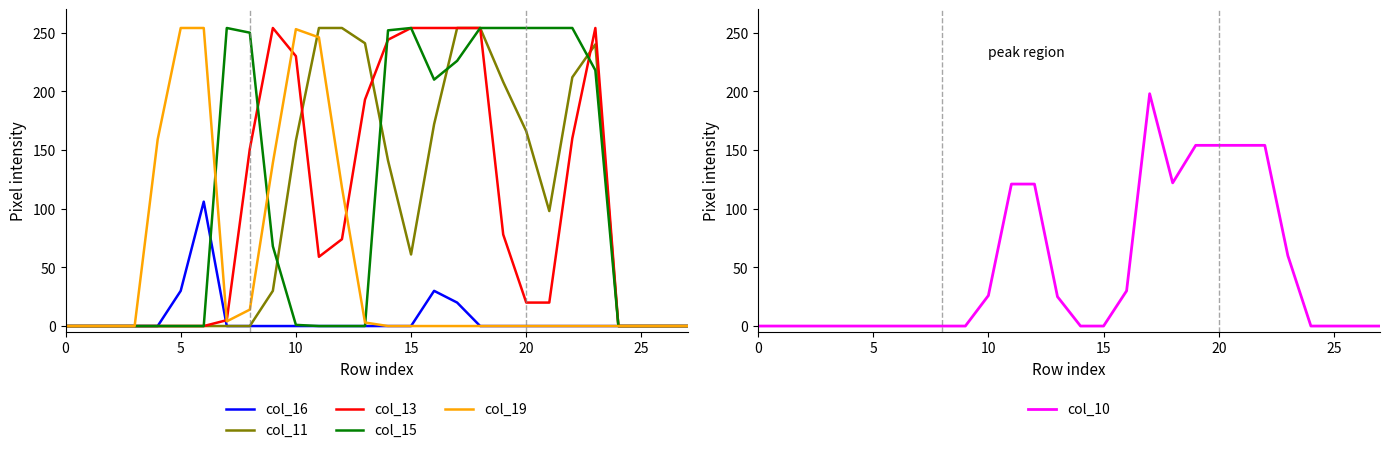

What is the sum of the col_15 values at 21 and 0?

254